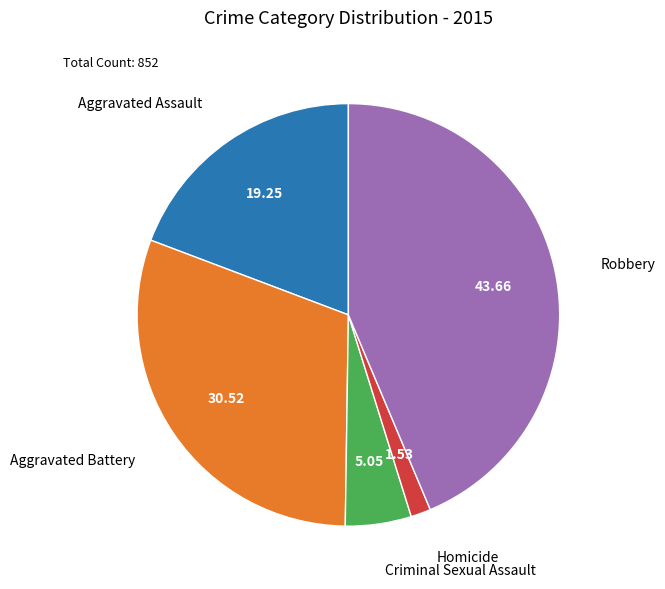

Is there any slice that represents more than half of the pie?

No